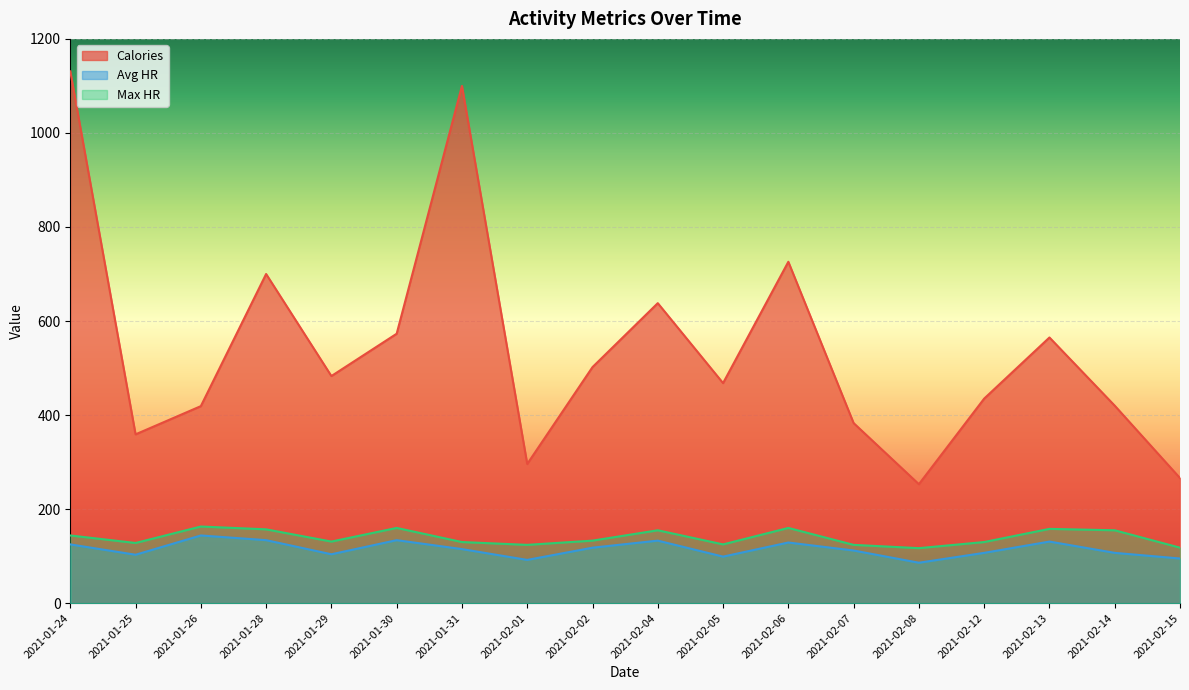

The Max HR series shows 124 at 2021-02-01. True or false?

True